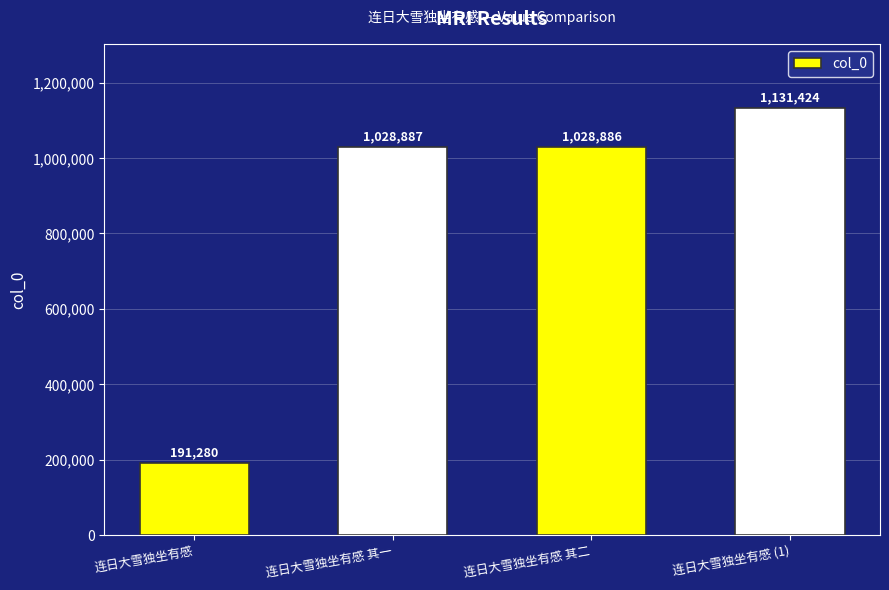

Reading left to right, list all the values displayed in this chart.

191280	1028887	1028886	1131424